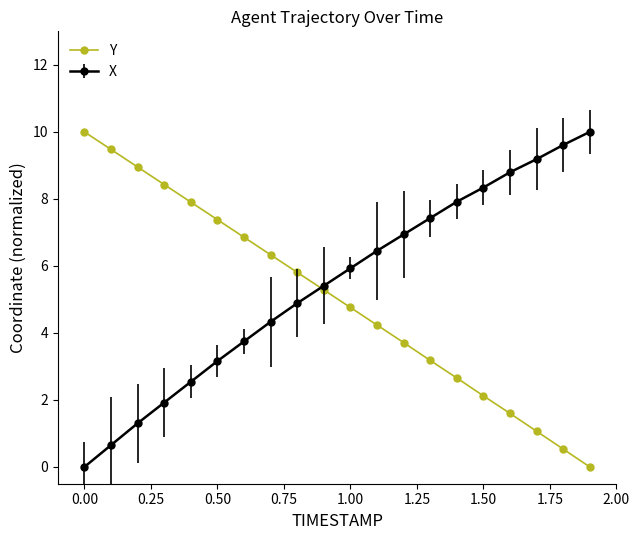

What is the value of the Y point at the 6th from the left?

7.4